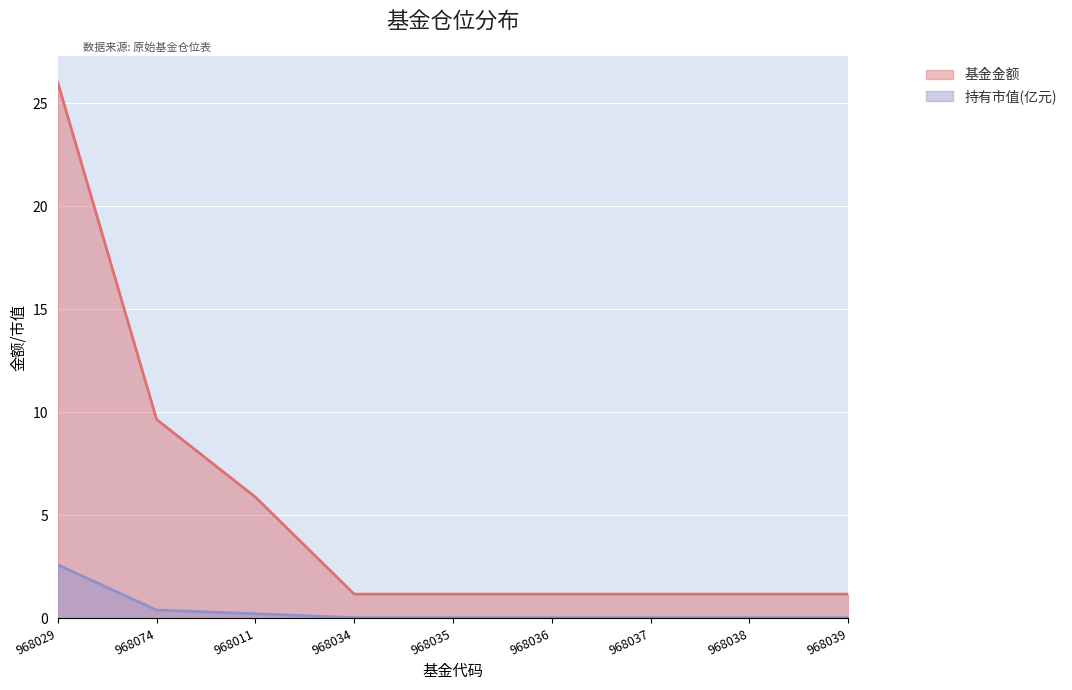

What is the total value across all series at 968035?

1.2